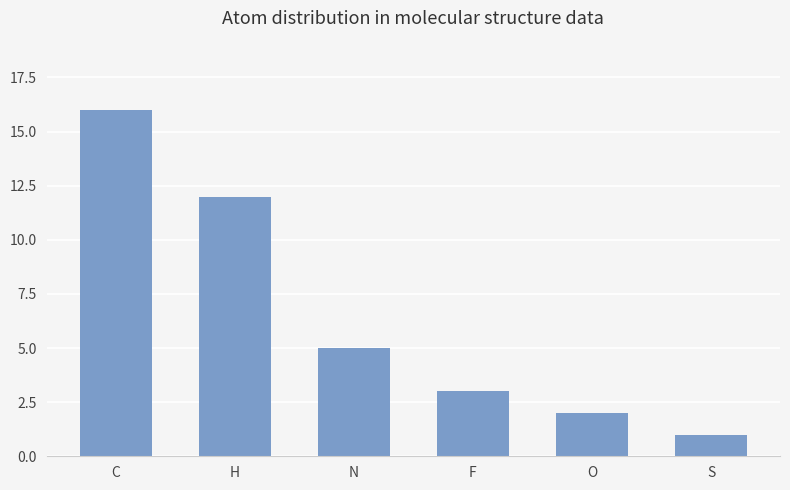

What is the difference between the maximum and minimum values?

15